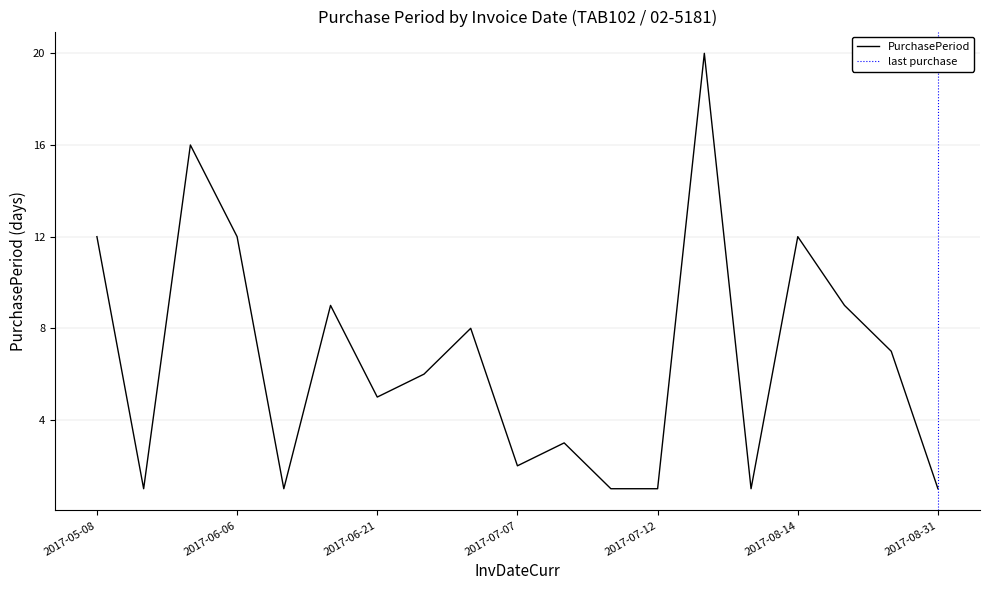

What is the change in value from 2017-06-27 to 2017-08-14?

+6